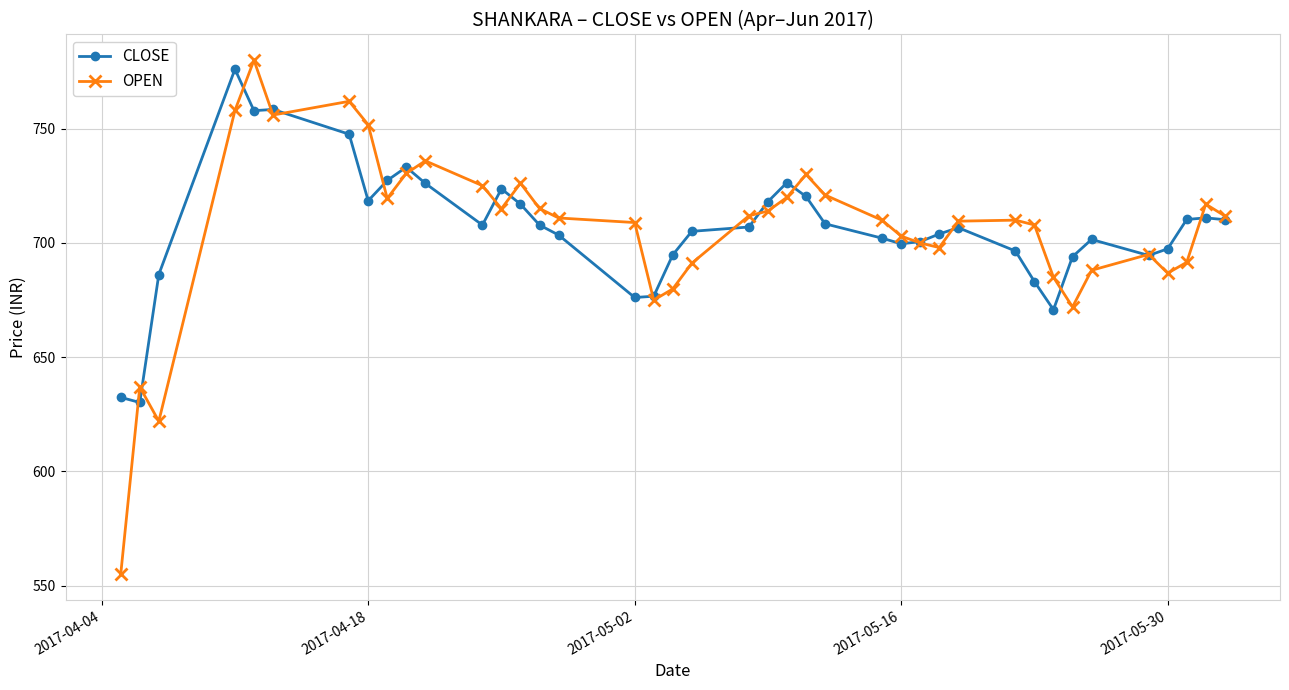

What is the greatest value displayed?

780.0